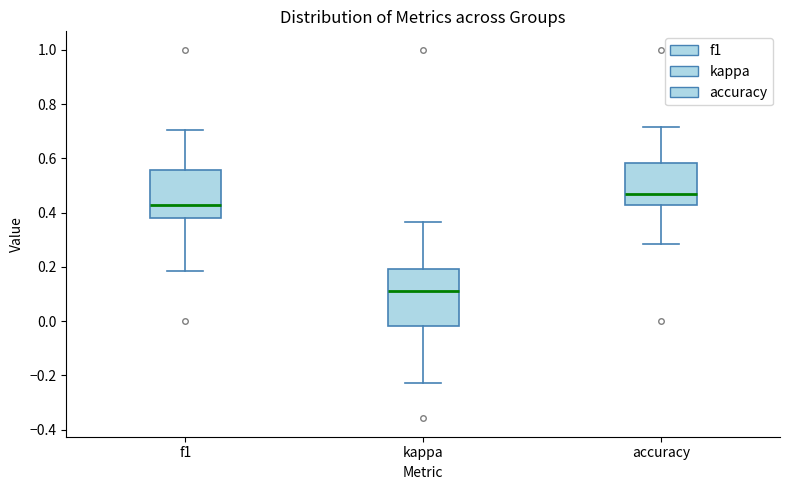

Where is the lower edge of the box for kappa on the y-axis? The values are not printed on the chart, so give them approximately, as read against the axis.

-0.02